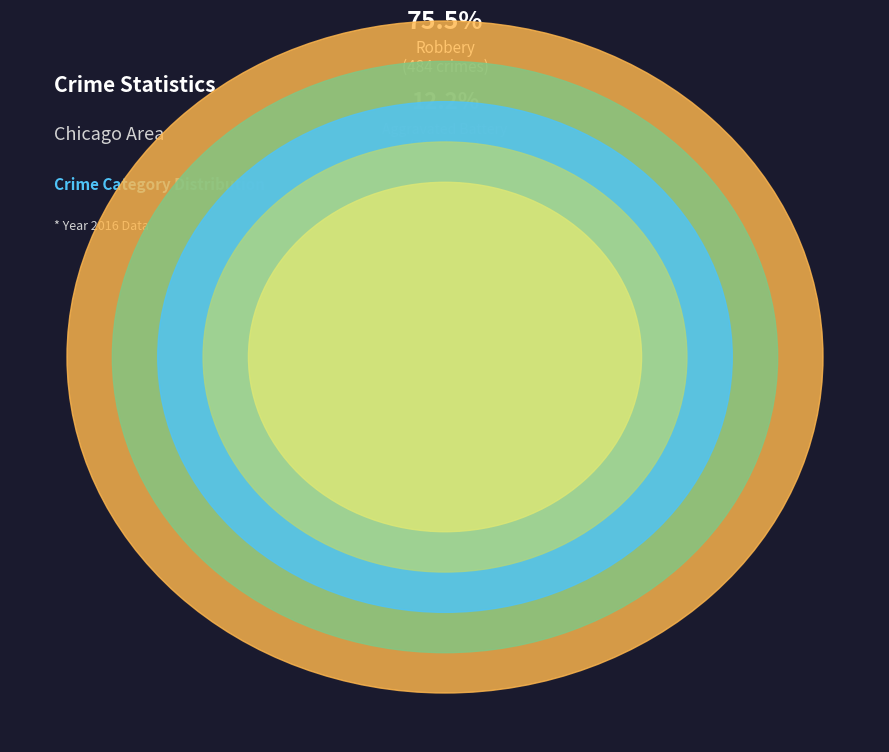

What is the smallest slice in the pie chart?

Homicide